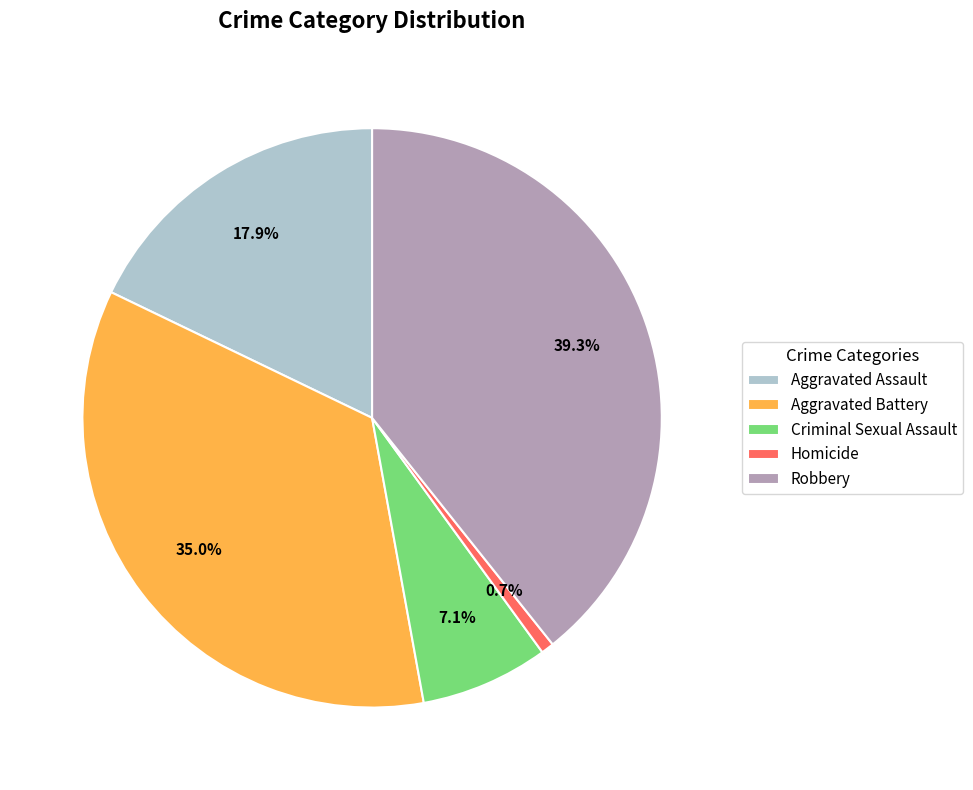

Count the number of slices in the pie.

5